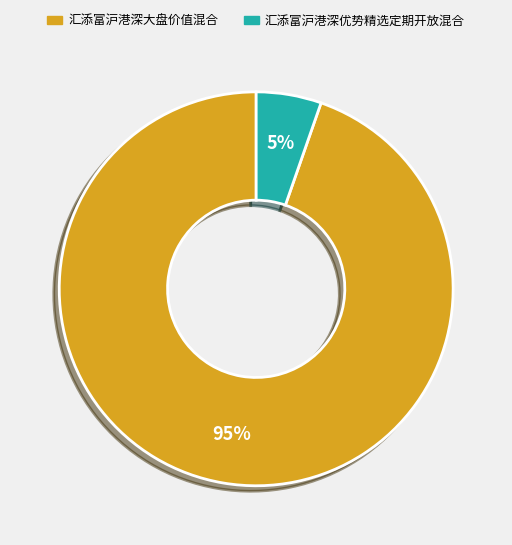

To the nearest percent, what portion does 汇添富沪港深大盘价值混合 represent?

95%